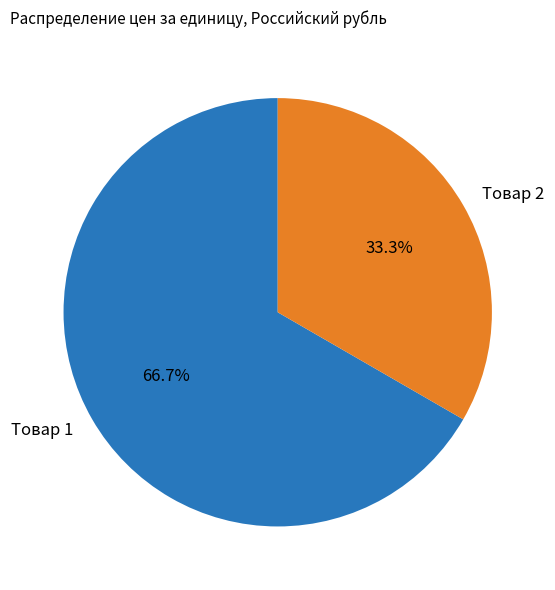

Which slice represents more than half of the pie?

Товар 1